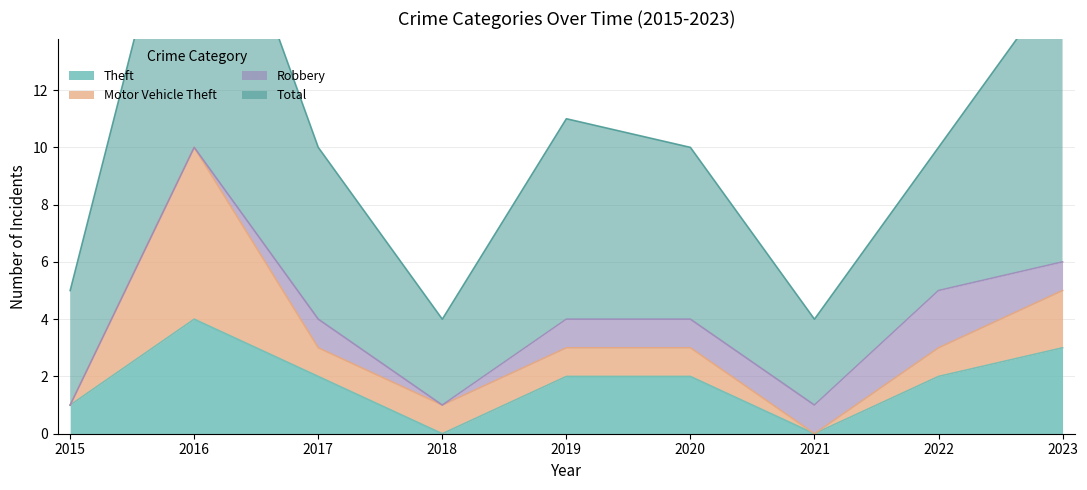

List the labels in order of Total value, largest first.

2016, 2023, 2019, 2017, 2020, 2022, 2015, 2018, 2021